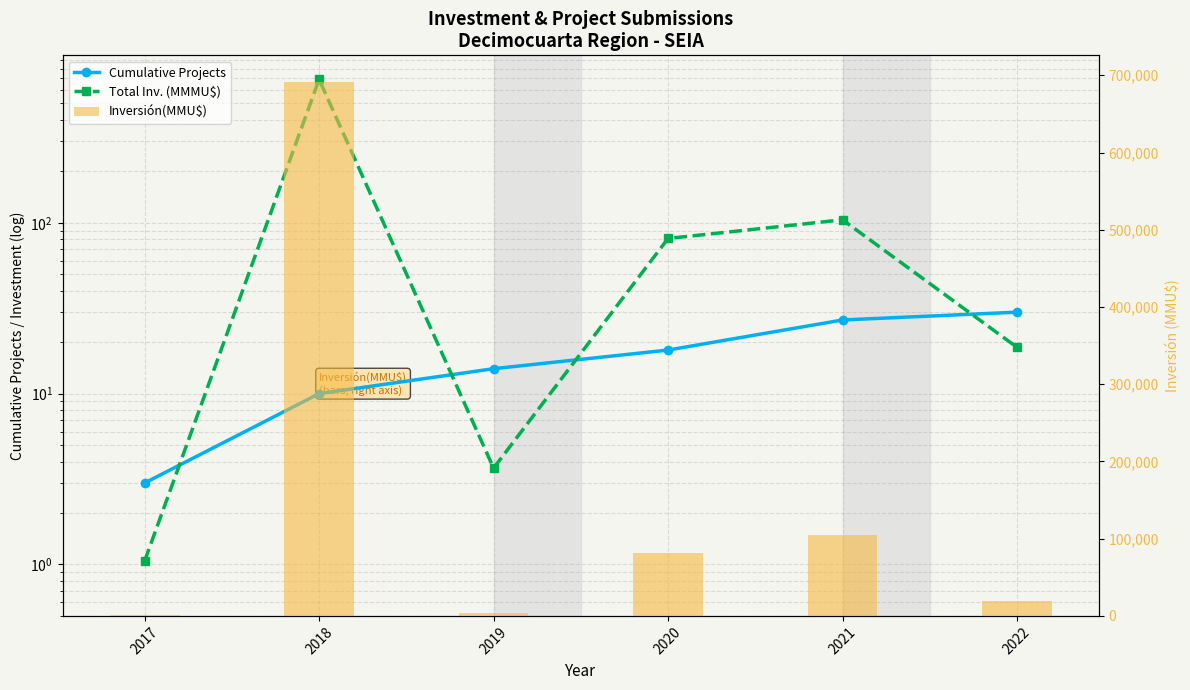

What value does the Total Inv. (MMMU$) series have at 2022?

18.7